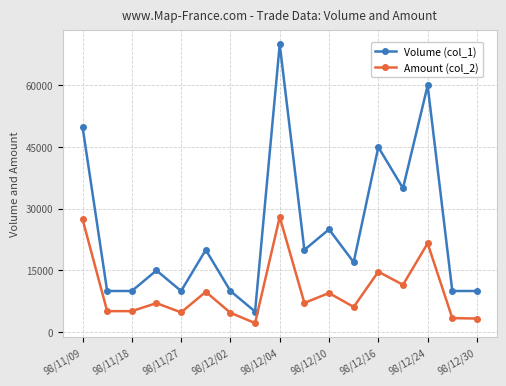

True or false: Volume (col_1) and Amount (col_2) intersect in this chart.

False